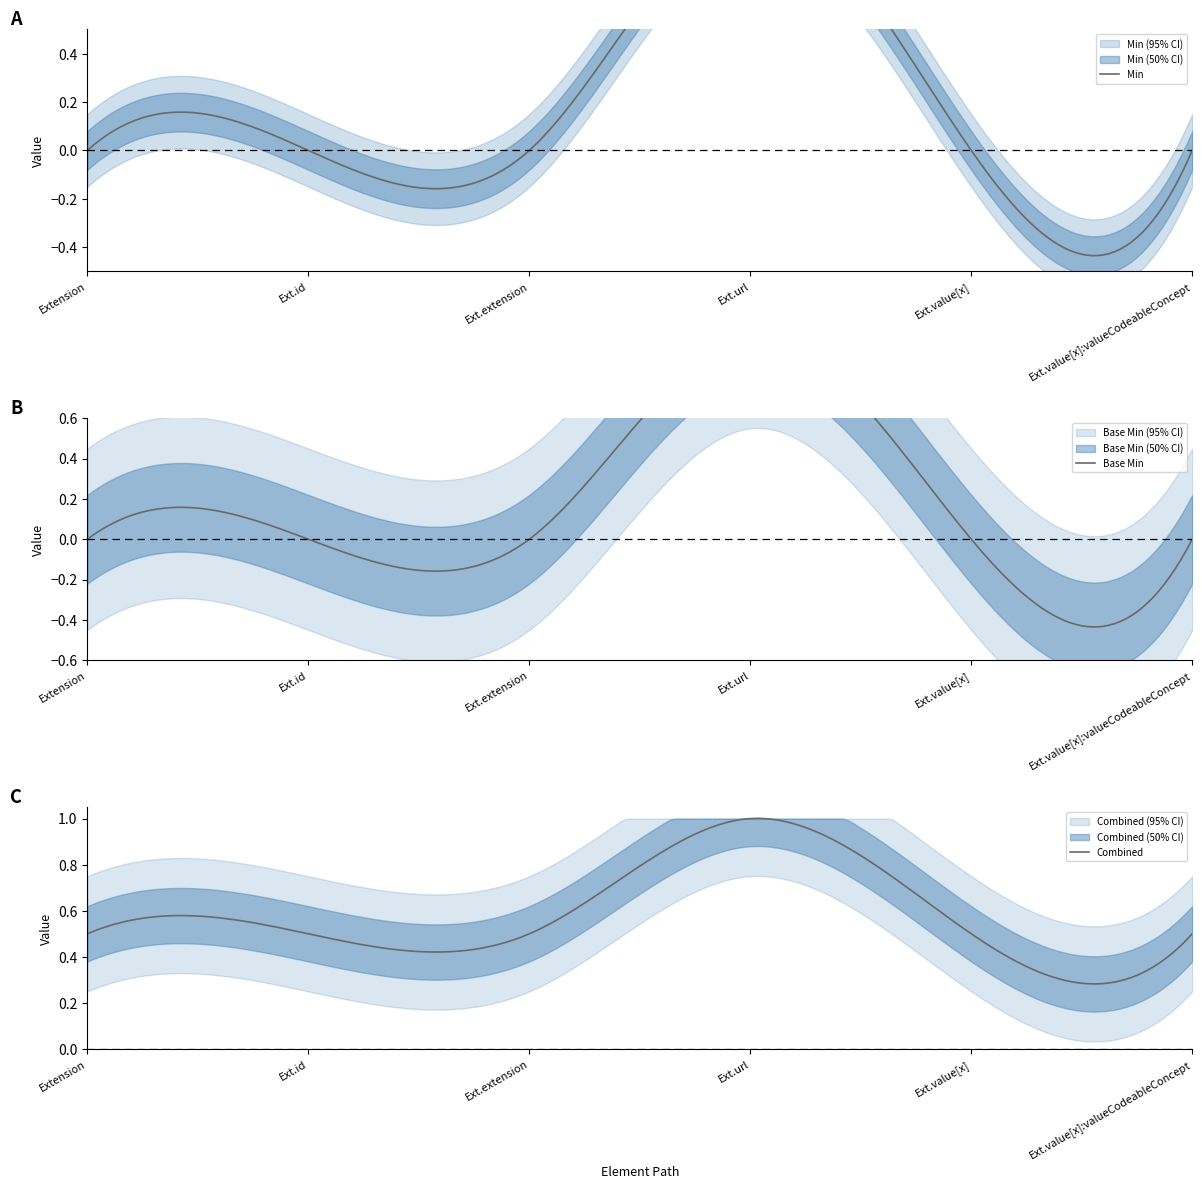

How many values in Min are above zero?

1